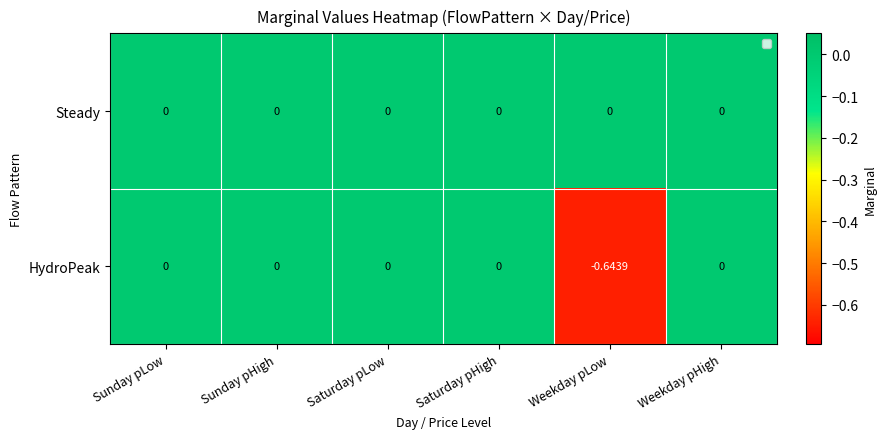

At which category does the chart reach its minimum across all series?

Weekday pLow